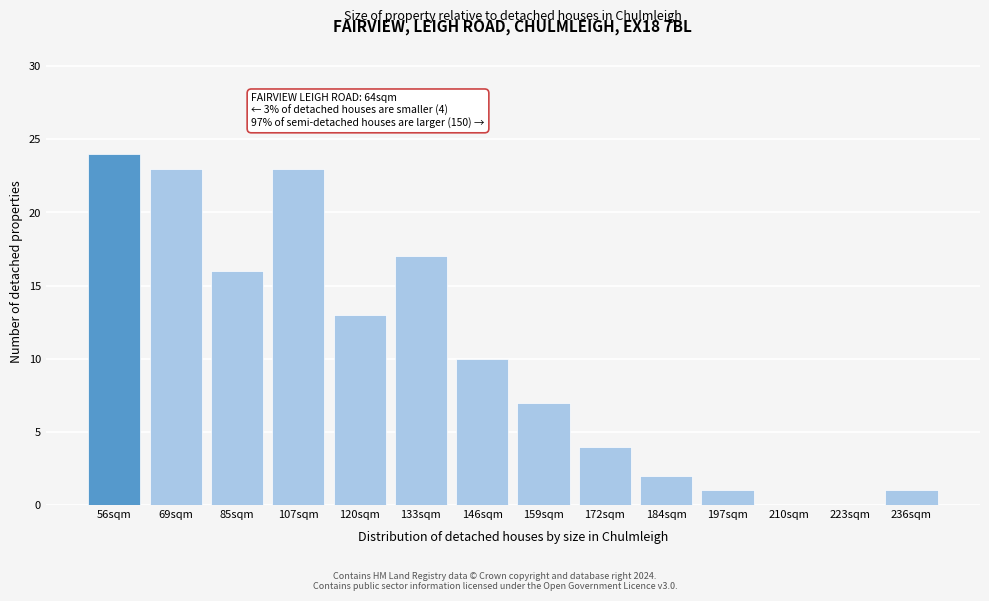

Reading left to right, transcribe all the data shown in this chart.

56sqm=24	69sqm=23	85sqm=16	107sqm=23	120sqm=13	133sqm=17	146sqm=10	159sqm=7	172sqm=4	184sqm=2	197sqm=1	210sqm=0	223sqm=0	236sqm=1